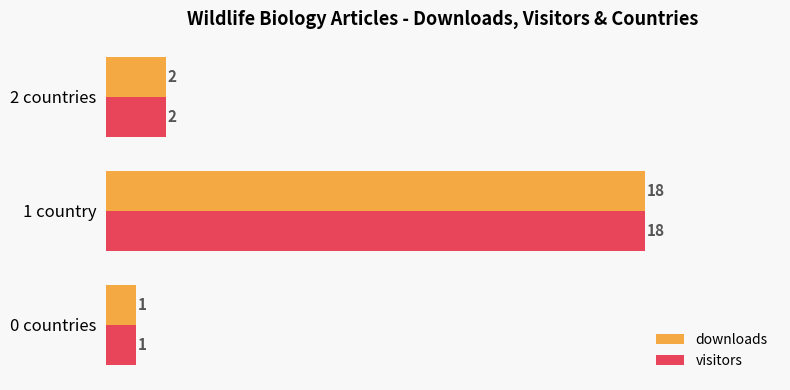

True or false: downloads has a value of 2 at 2 countries.

True